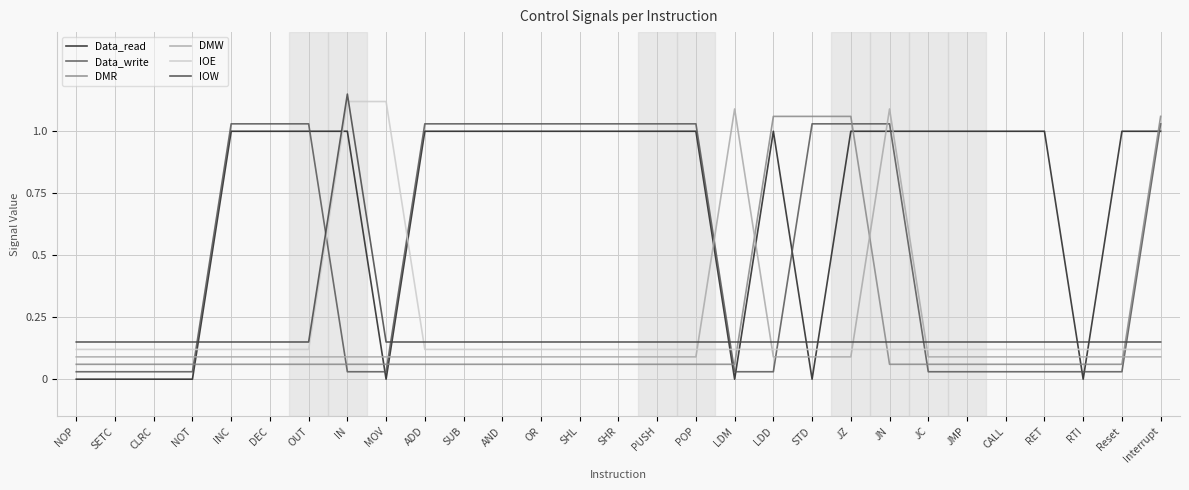

At which category does the chart reach its minimum across all series?

NOP